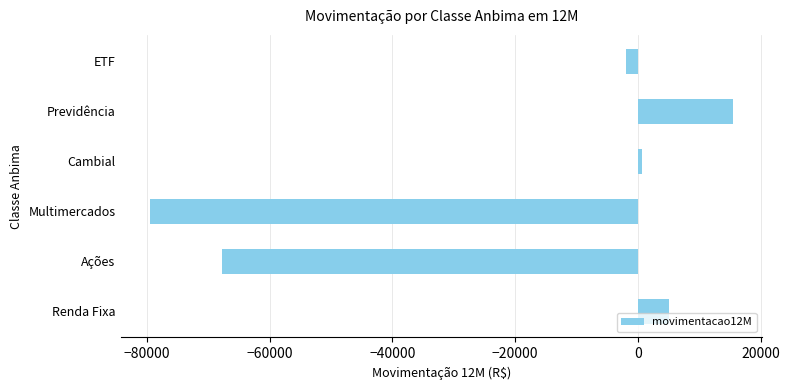

Reading bottom to top, extract all data points from this chart.

Renda Fixa=5099.2	Ações=-67747.6	Multimercados=-79551.5	Cambial=604.4	Previdência=15518.9	ETF=-1881.8